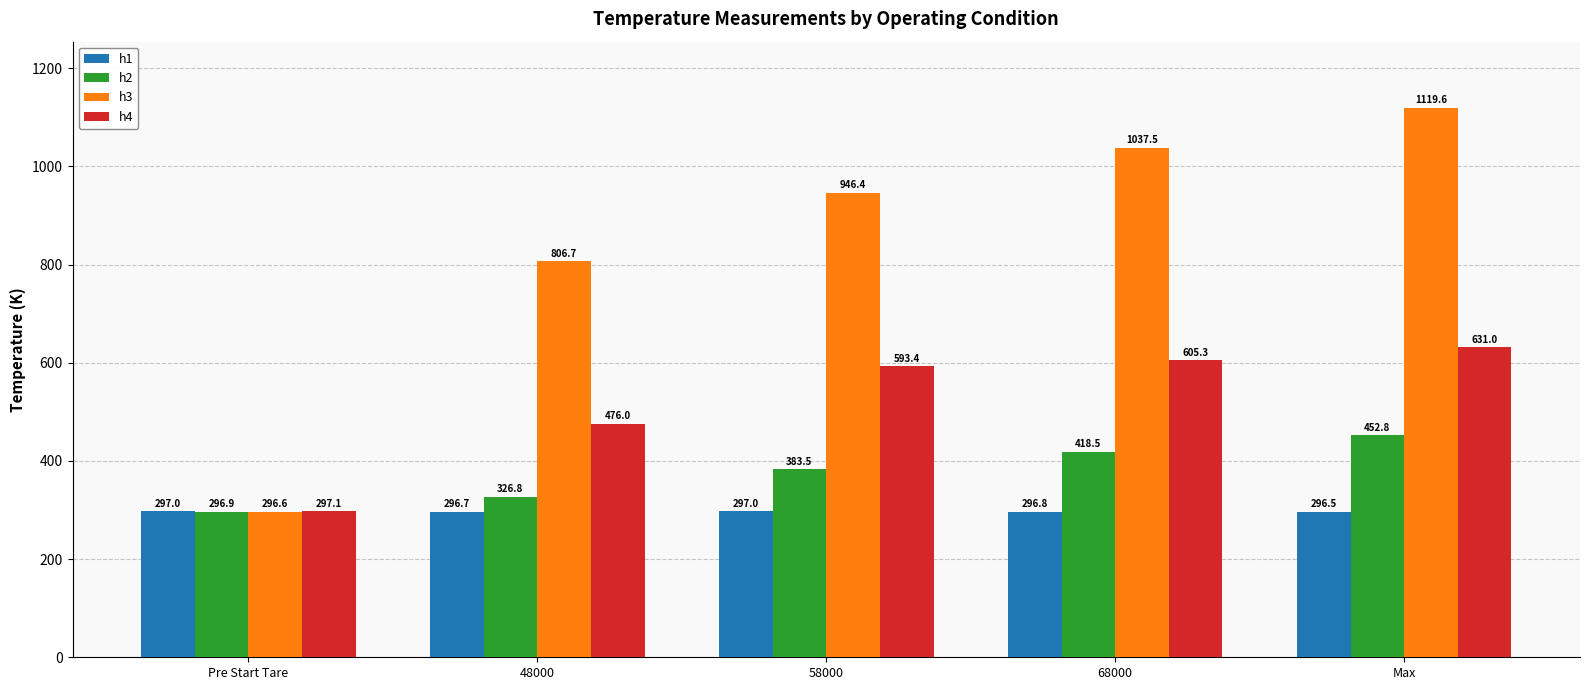

The value of h2 at Max is 678.5. True or false?

False